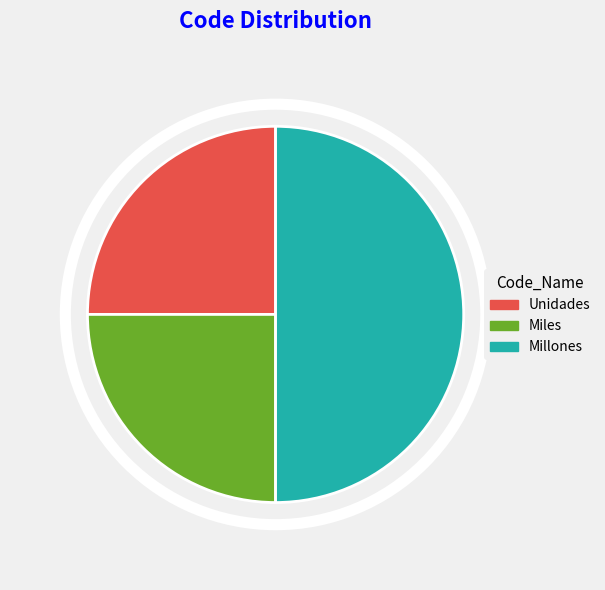

Is it true that Millones is 50% of the pie?

True